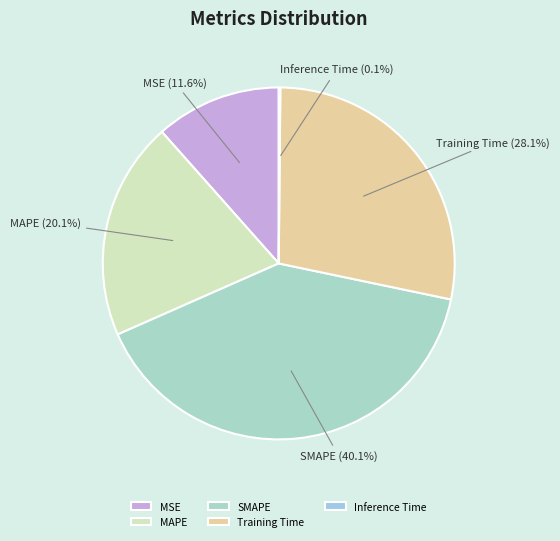

Which slice is the largest?

SMAPE